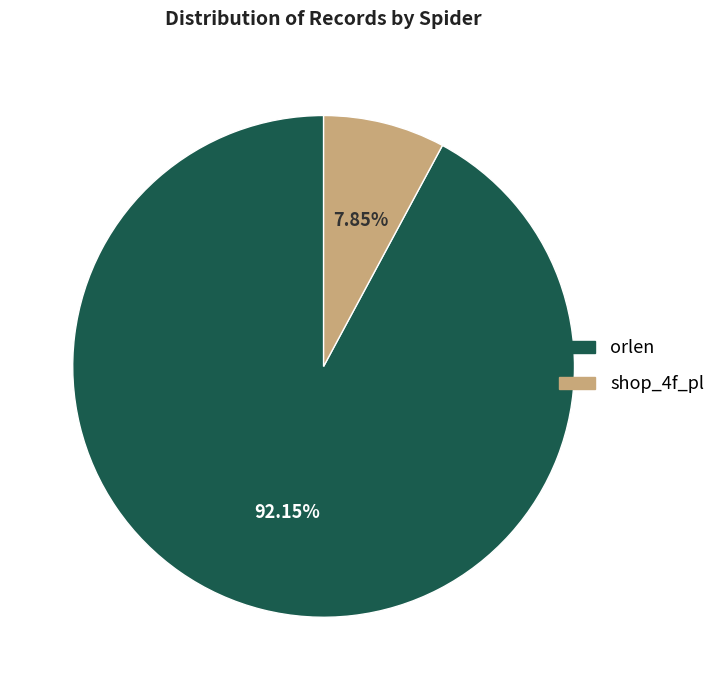

What is the ratio of the value at shop_4f_pl to the value at orlen?

0.1